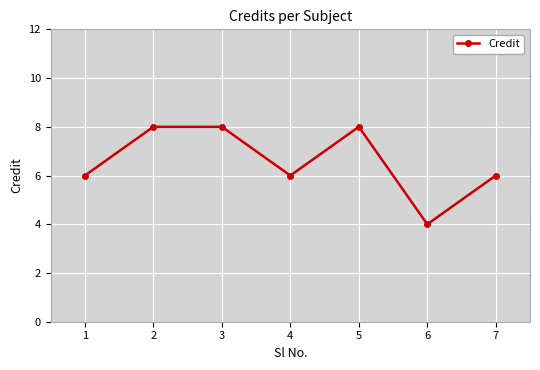

What is the greatest value displayed?

8